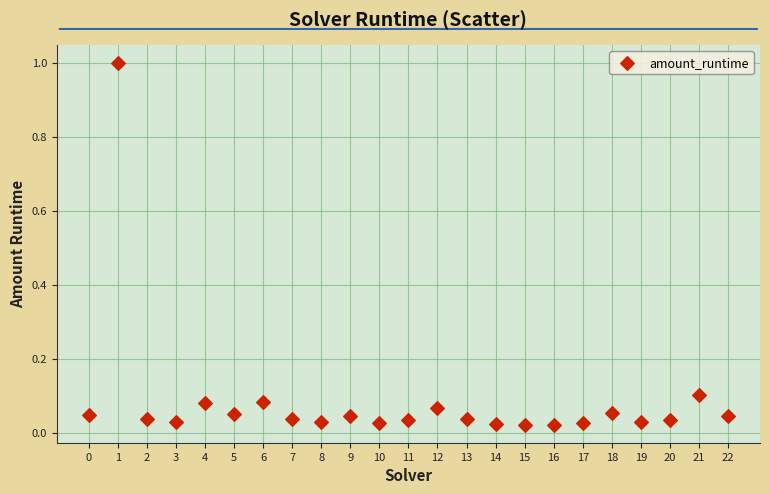

What is the range of Y values (max minus min)?

1.0